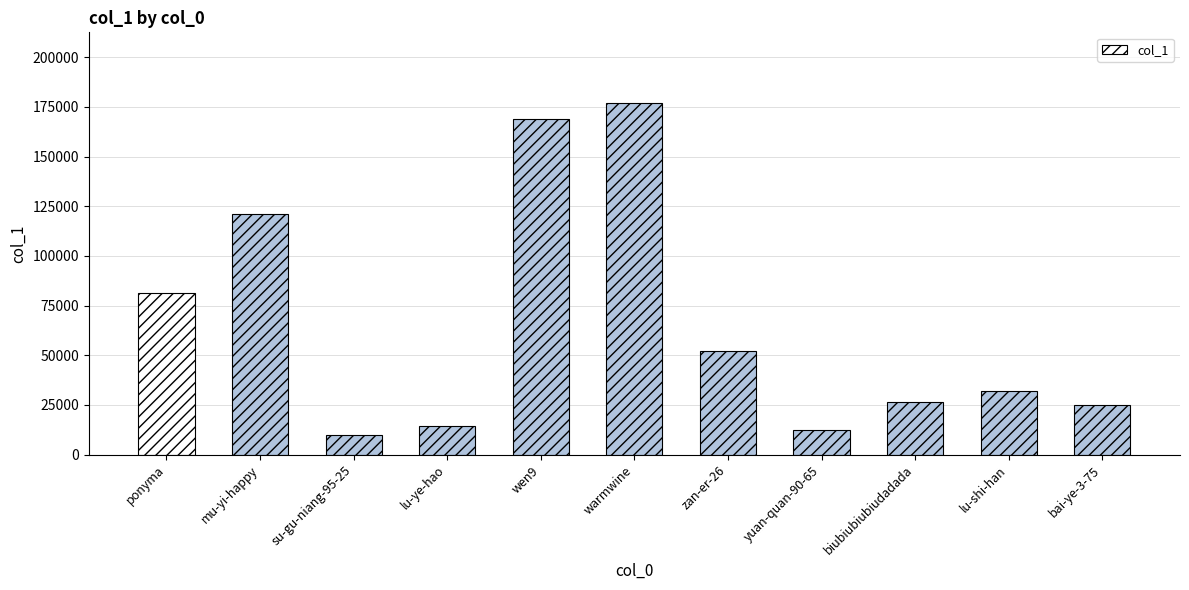

True or false: the data shows 9947 at su-gu-niang-95-25.

True